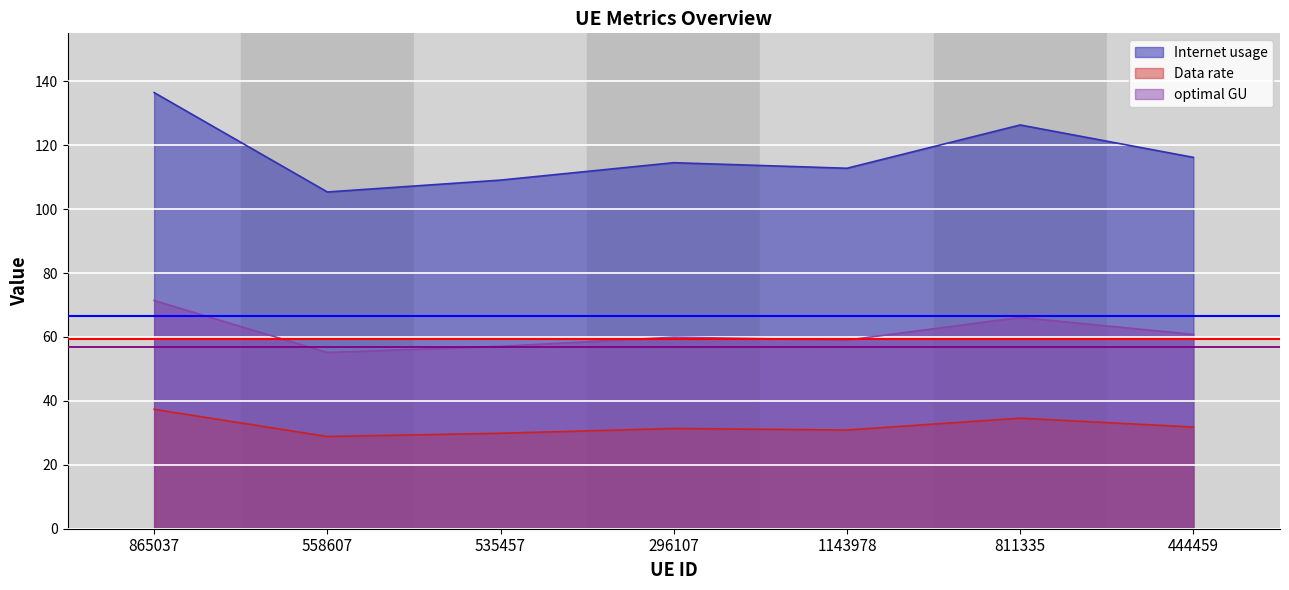

What is the label of the 5th point from the left?

1143978